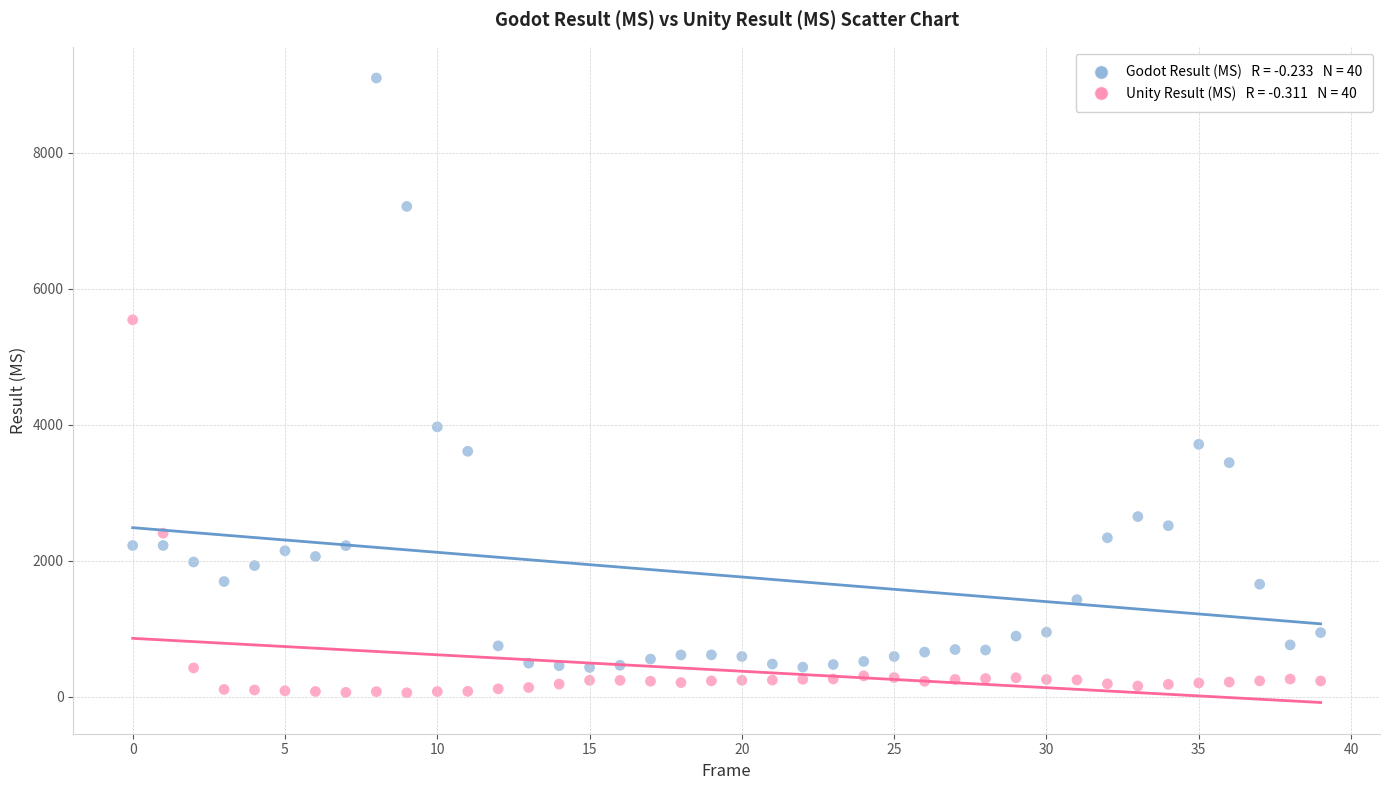

Across all series, what Y value is closest to 4581?

3971